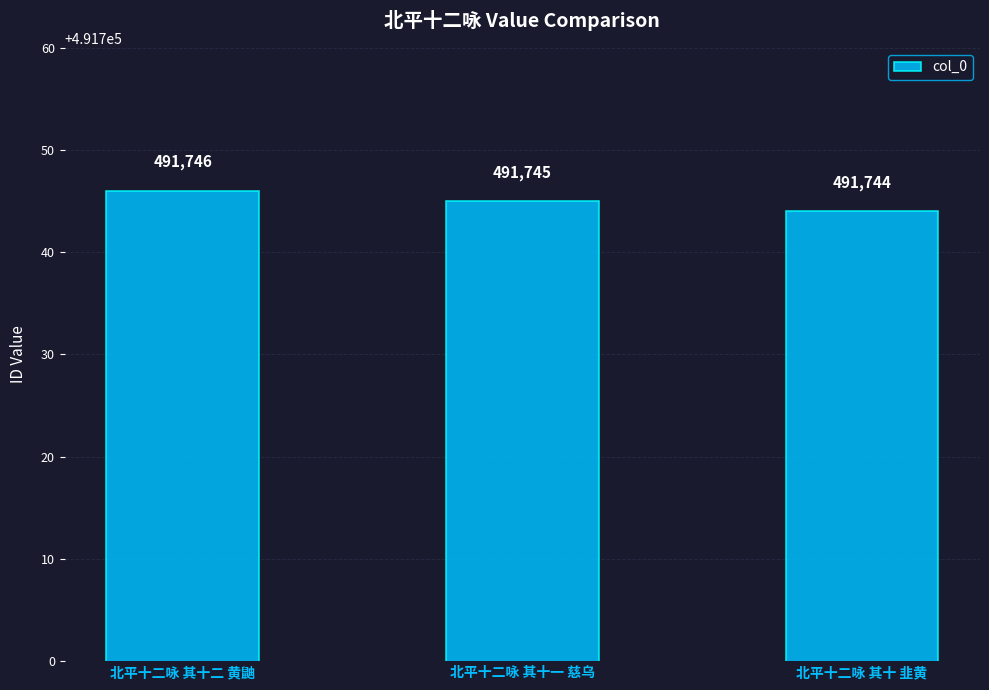

Approximately how many times larger is the value at 北平十二咏 其十一 慈乌 compared to 北平十二咏 其十 韭黄?

1.0